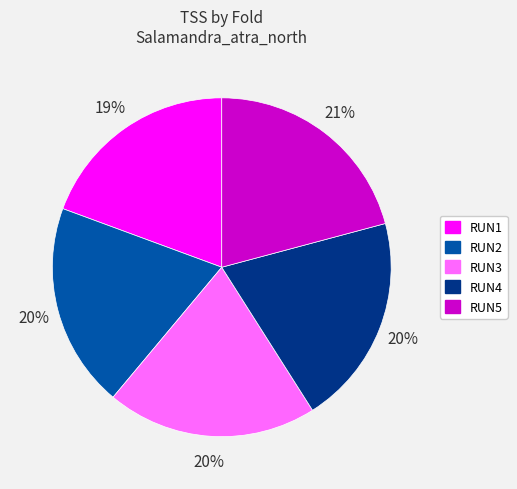

How many segments does this pie chart have?

5